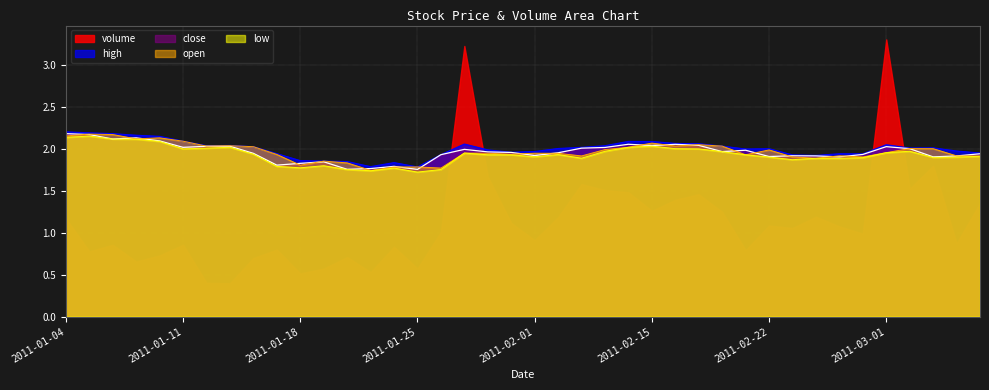

What are all the series names shown in the legend?

volume, high, close, open, low